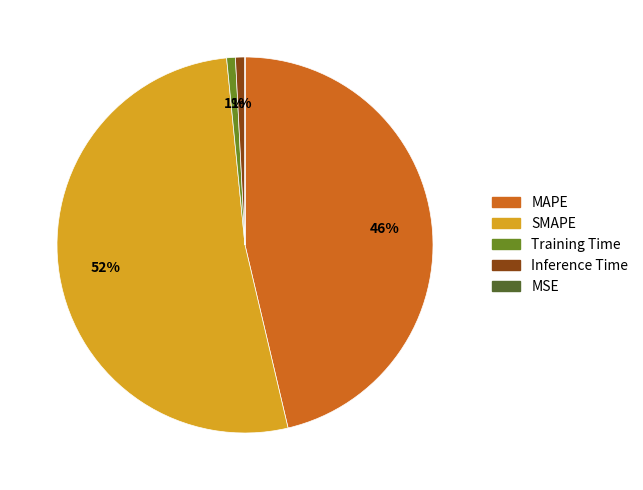

To the nearest percent, what is the difference between the SMAPE and Training Time slice percentages?

51%